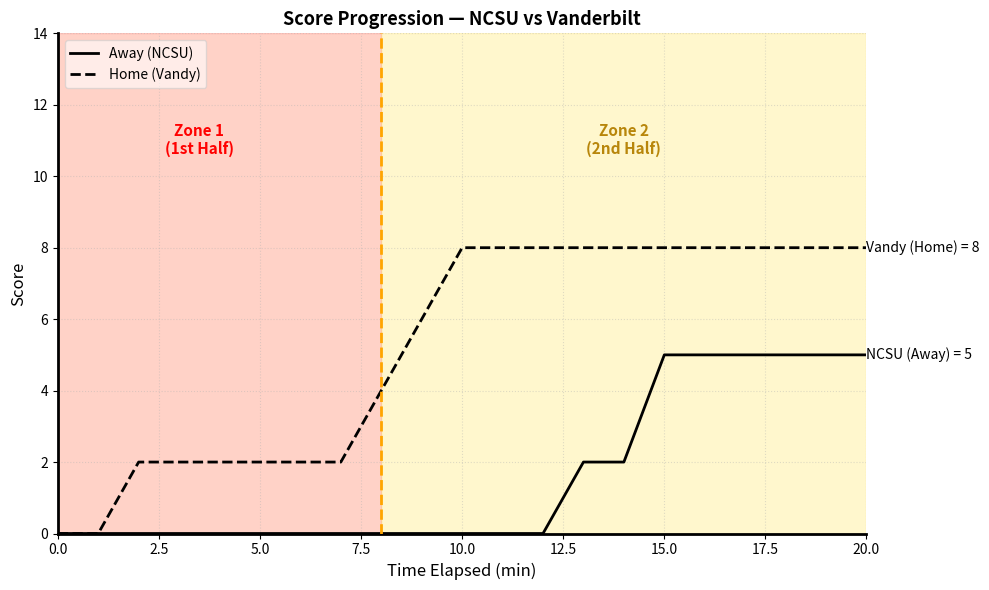

How many categories are shown in the chart?

21